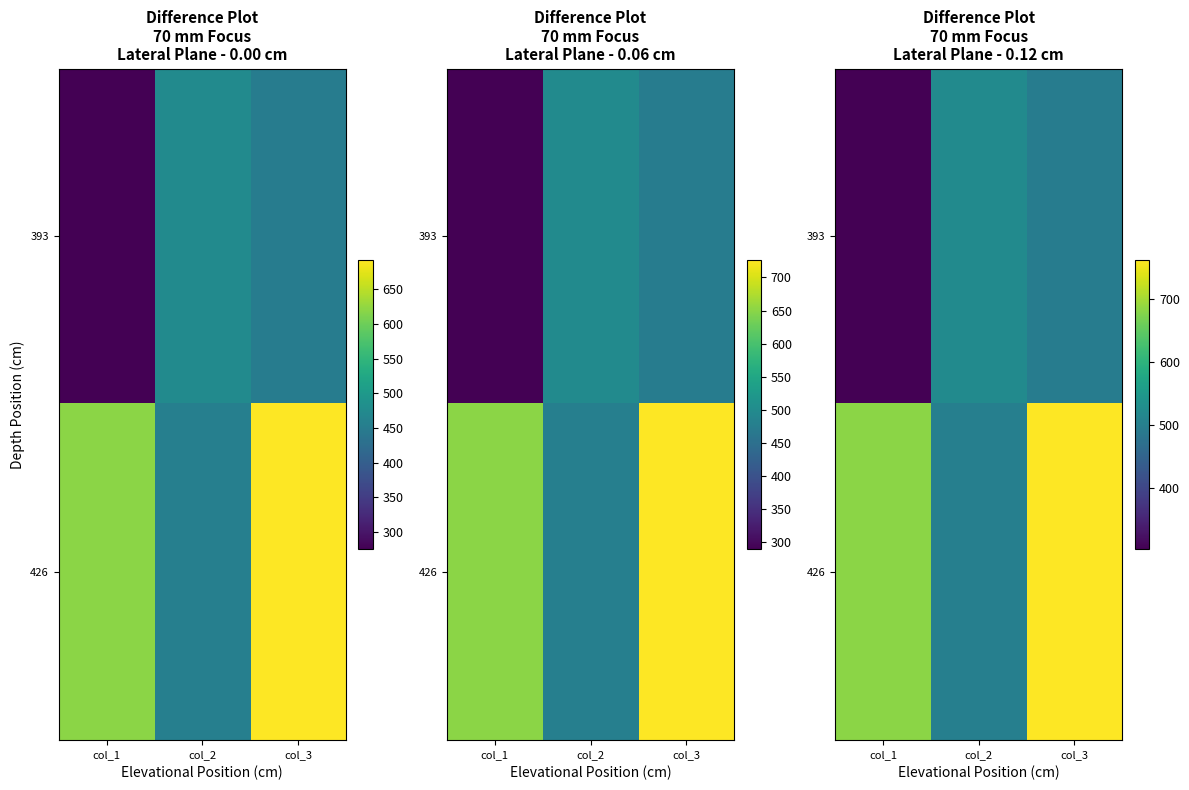

What is the total value across all series at col_1?

984.5